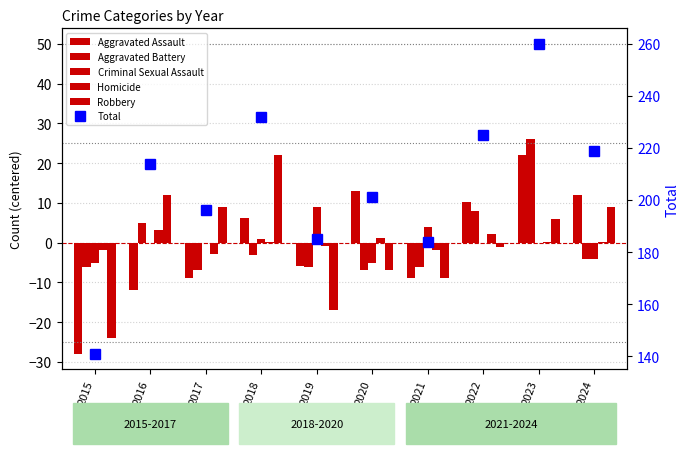

Reading left to right, what are all the values shown in this chart?

Aggravated Assault: 2015=-27.9	2016=-11.9	2017=-8.9	2018=6.1	2019=-5.9	2020=13.1	2021=-8.9	2022=10.1	2023=22.1	2024=12.1
Aggravated Battery: 2015=-6.0	2016=5.0	2017=-7.0	2018=-3.0	2019=-6.0	2020=-7.0	2021=-6.0	2022=8.0	2023=26.0	2024=-4.0
Criminal Sexual Assault: 2015=-5.0	2016=0.0	2017=0.0	2018=1.0	2019=9.0	2020=-5.0	2021=4.0	2022=0.0	2023=0.0	2024=-4.0
Homicide: 2015=-1.8	2016=3.2	2017=-2.8	2018=0.2	2019=-0.8	2020=1.2	2021=-1.8	2022=2.2	2023=0.2	2024=0.2
Robbery: 2015=-24.0	2016=12.0	2017=9.0	2018=22.0	2019=-17.0	2020=-7.0	2021=-9.0	2022=-1.0	2023=6.0	2024=9.0
Total: 2015=141.0	2016=214.0	2017=196.0	2018=232.0	2019=185.0	2020=201.0	2021=184.0	2022=225.0	2023=260.0	2024=219.0